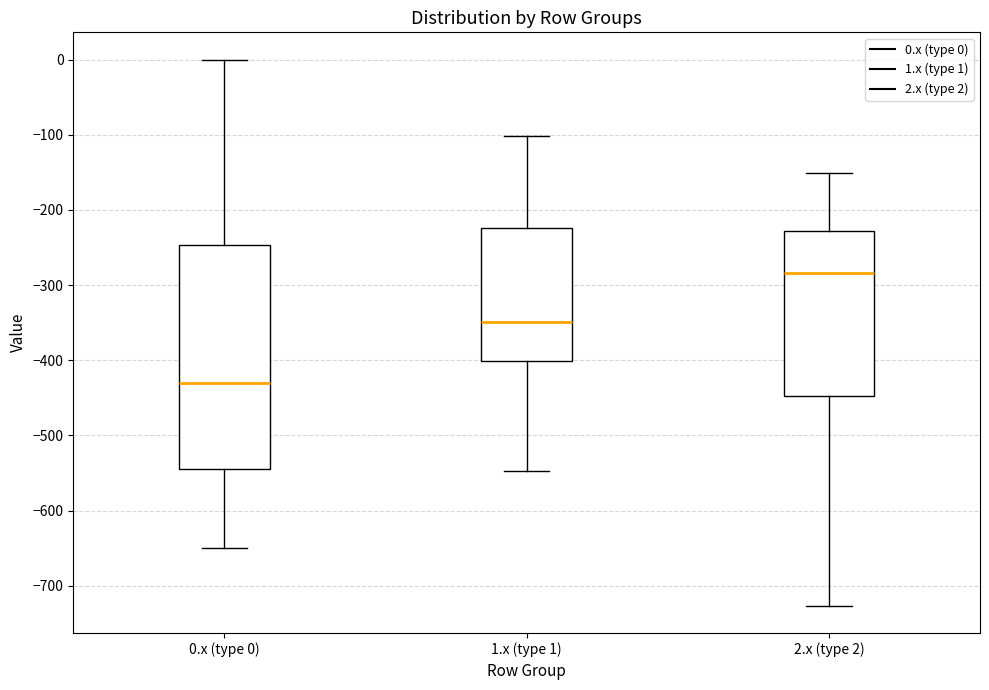

Where does the upper whisker of the box for 2.x (type 2) end on the y-axis? The values are not printed on the chart, so give them approximately, as read against the axis.

-150